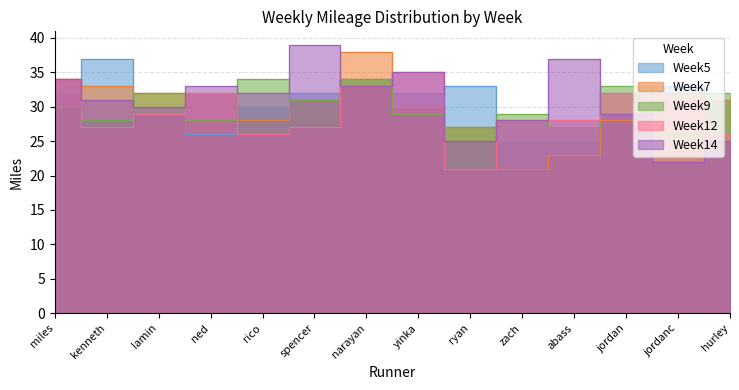

Which series ends up on top after the final intersection of Week9 and Week14?

Week9